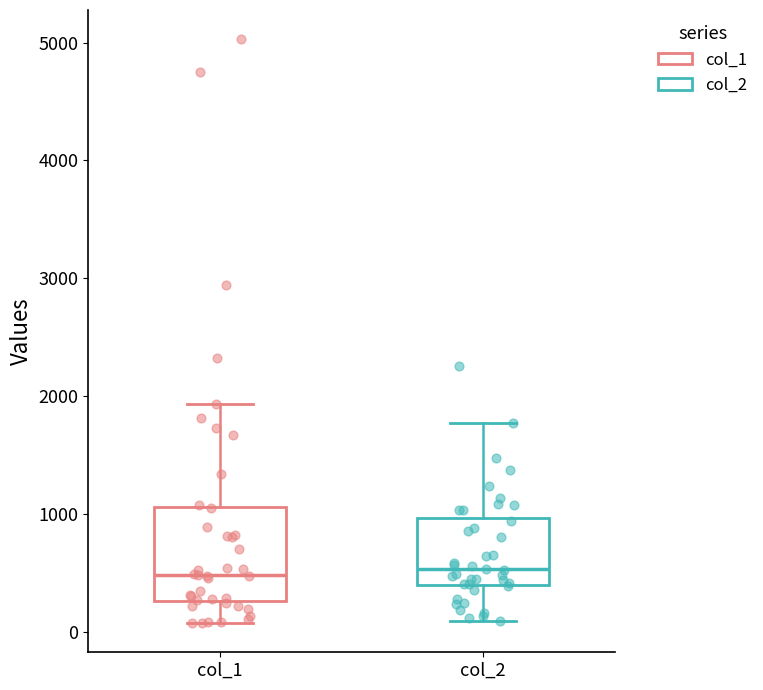

Where is the lower edge of the box for col_2 on the y-axis? The values are not printed on the chart, so give them approximately, as read against the axis.

400